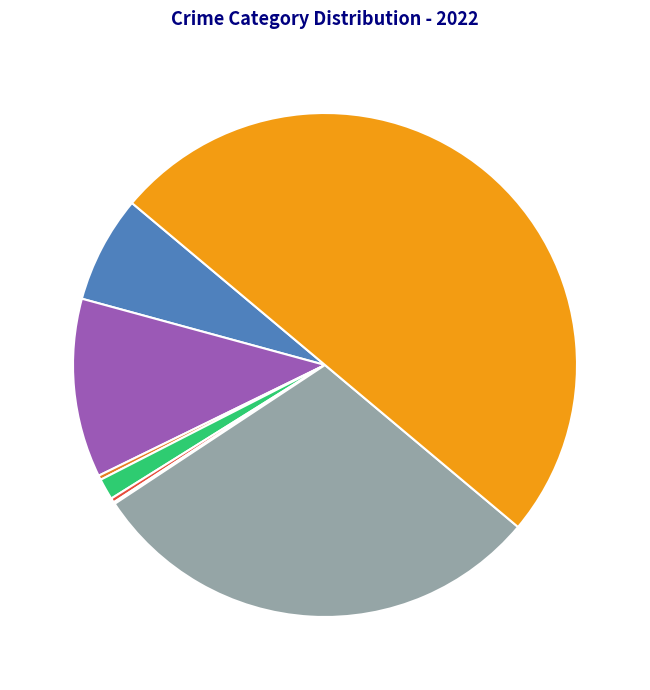

How many slices are in this pie chart?

8